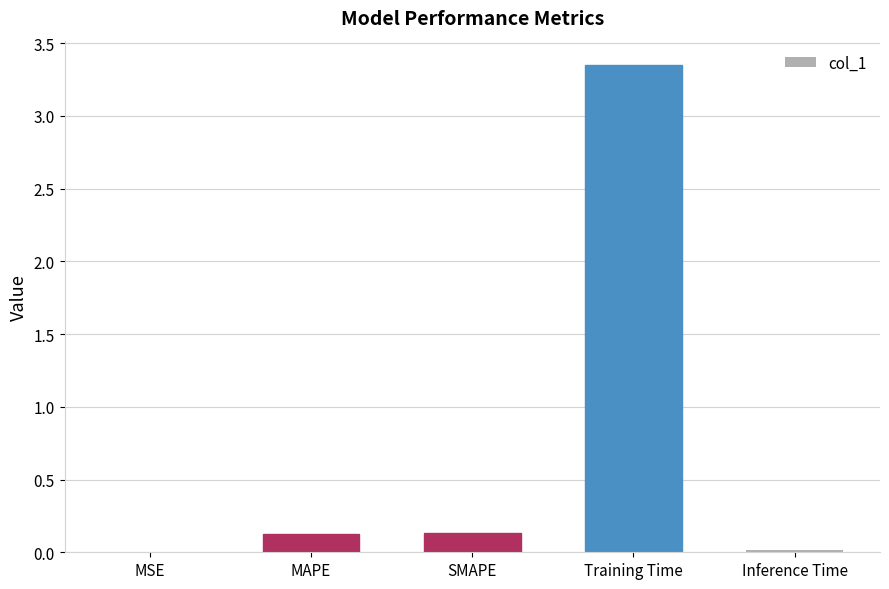

Between Inference Time and Training Time, which is larger?

Training Time